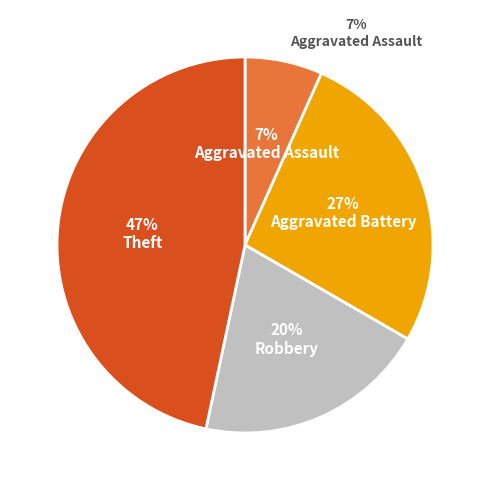

Is Aggravated Assault the majority of the pie?

No